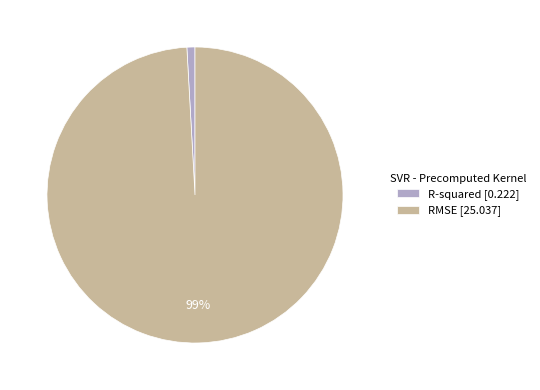

Between RMSE and R-squared, which is larger?

RMSE